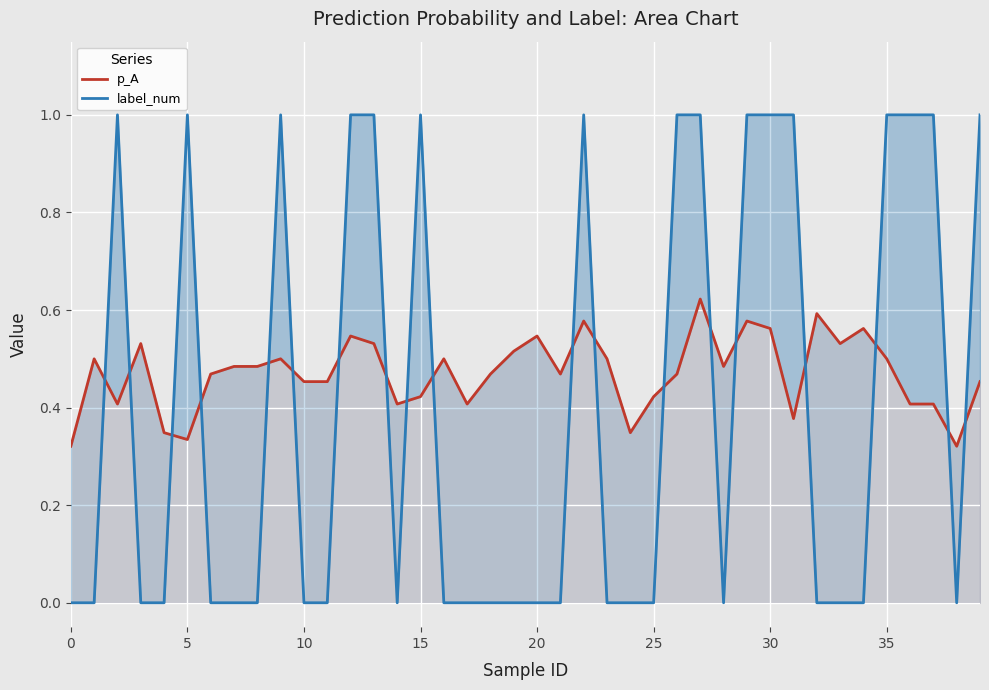

Which series has the largest range (max minus min)?

label_num